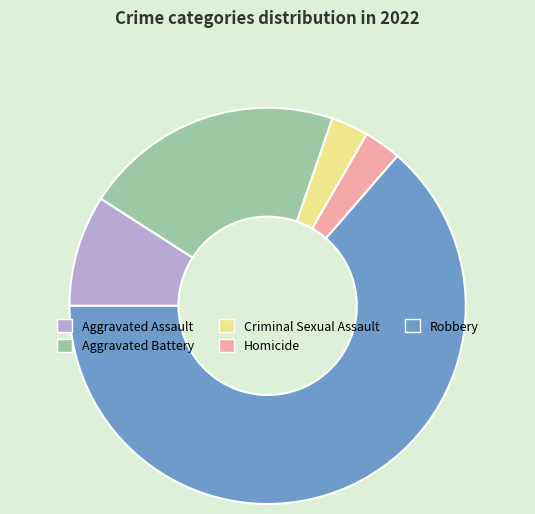

How many slices are in this pie chart?

5